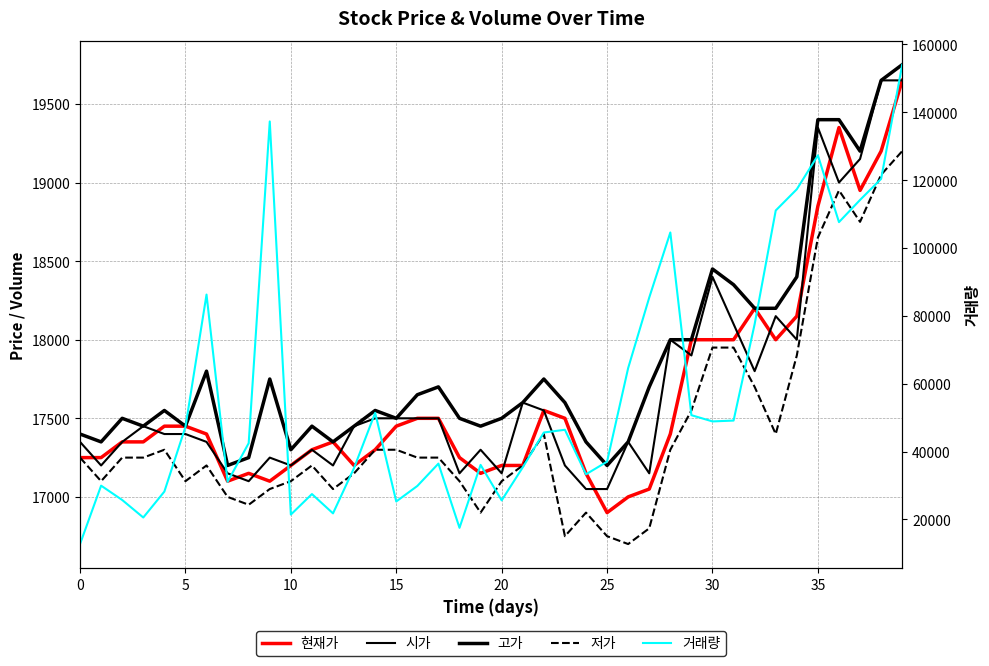

How many data points does each series have?

40